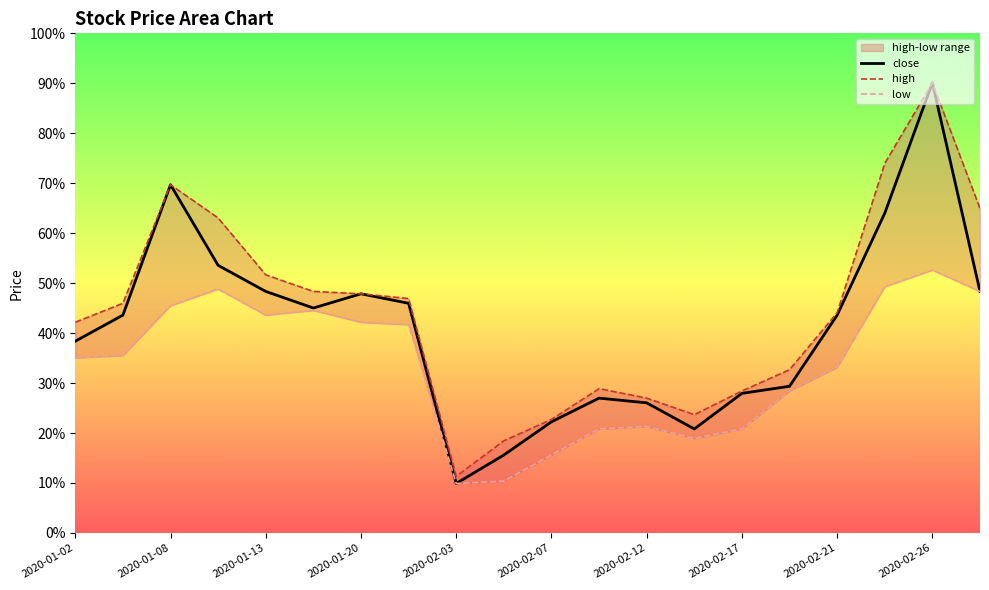

At 2020-02-21, list the series in order from largest to smallest.

high, close, low